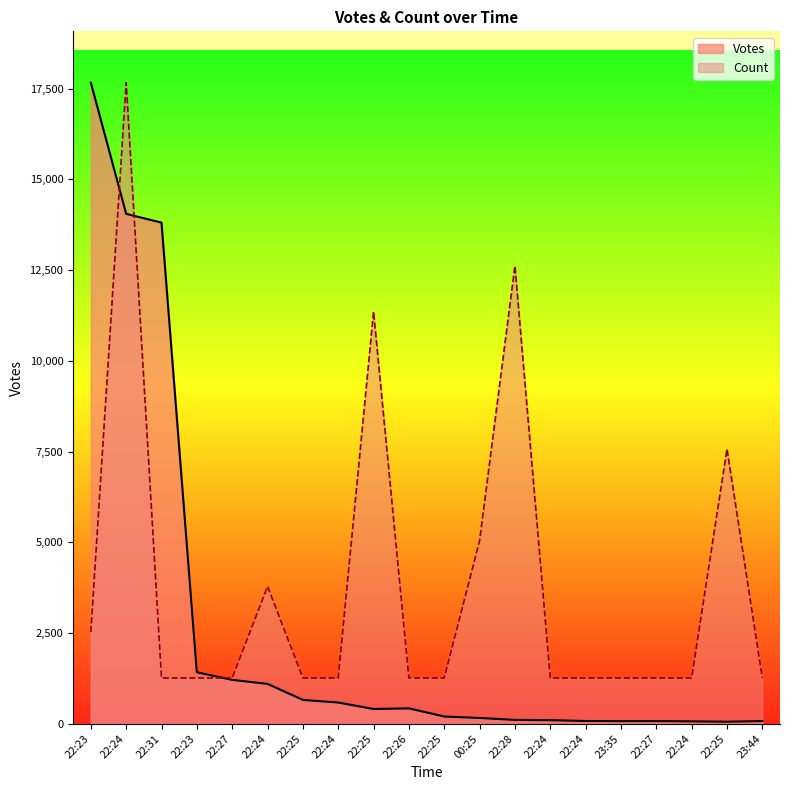

What is the difference between the maximum and minimum values in the Votes series?

17607.0